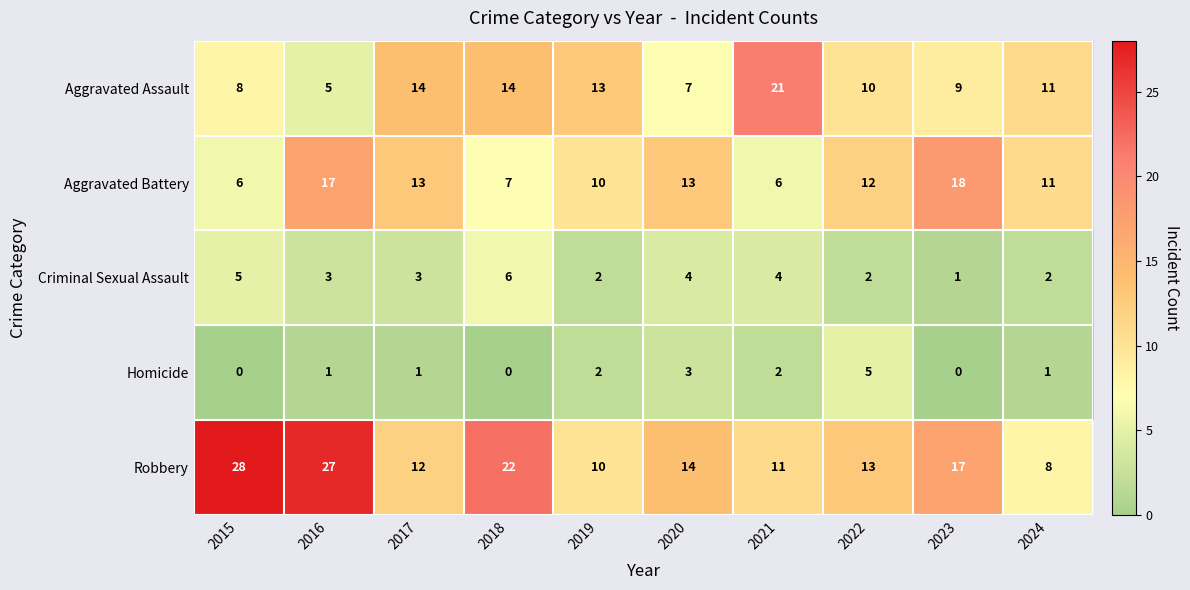

Where does the Robbery series first go above 14?

2015